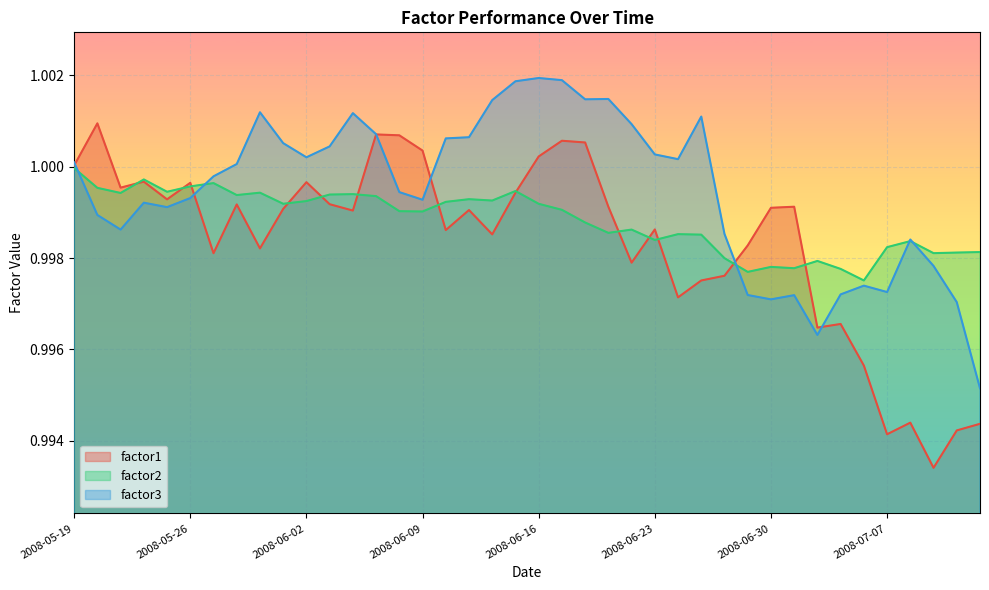

Which series has the largest total across all categories?

factor3